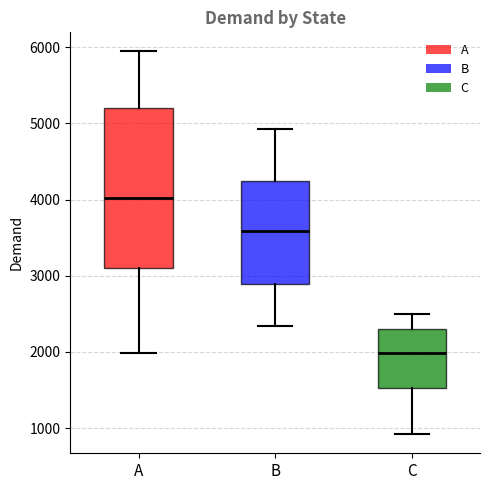

Where does the upper whisker of the box for A end on the y-axis? The values are not printed on the chart, so give them approximately, as read against the axis.

5900